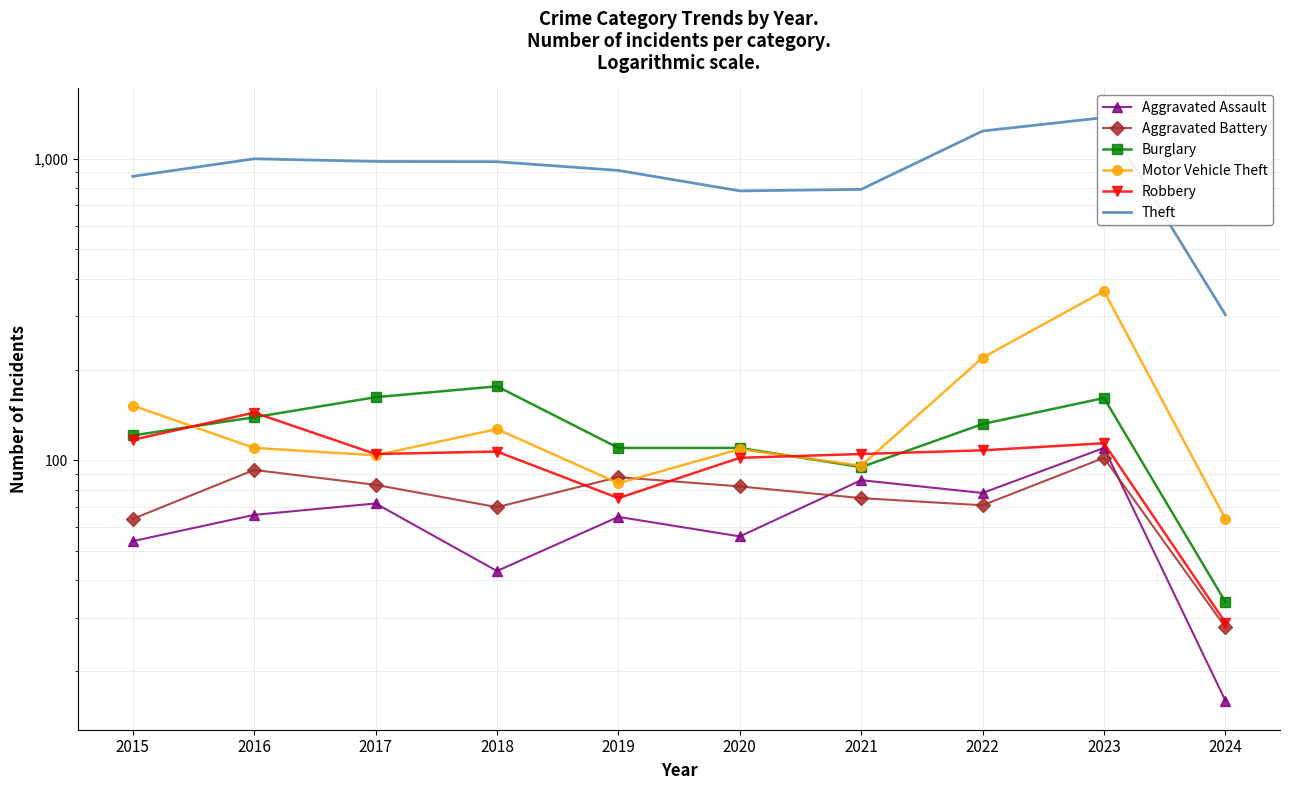

How many lines are shown in the chart?

6